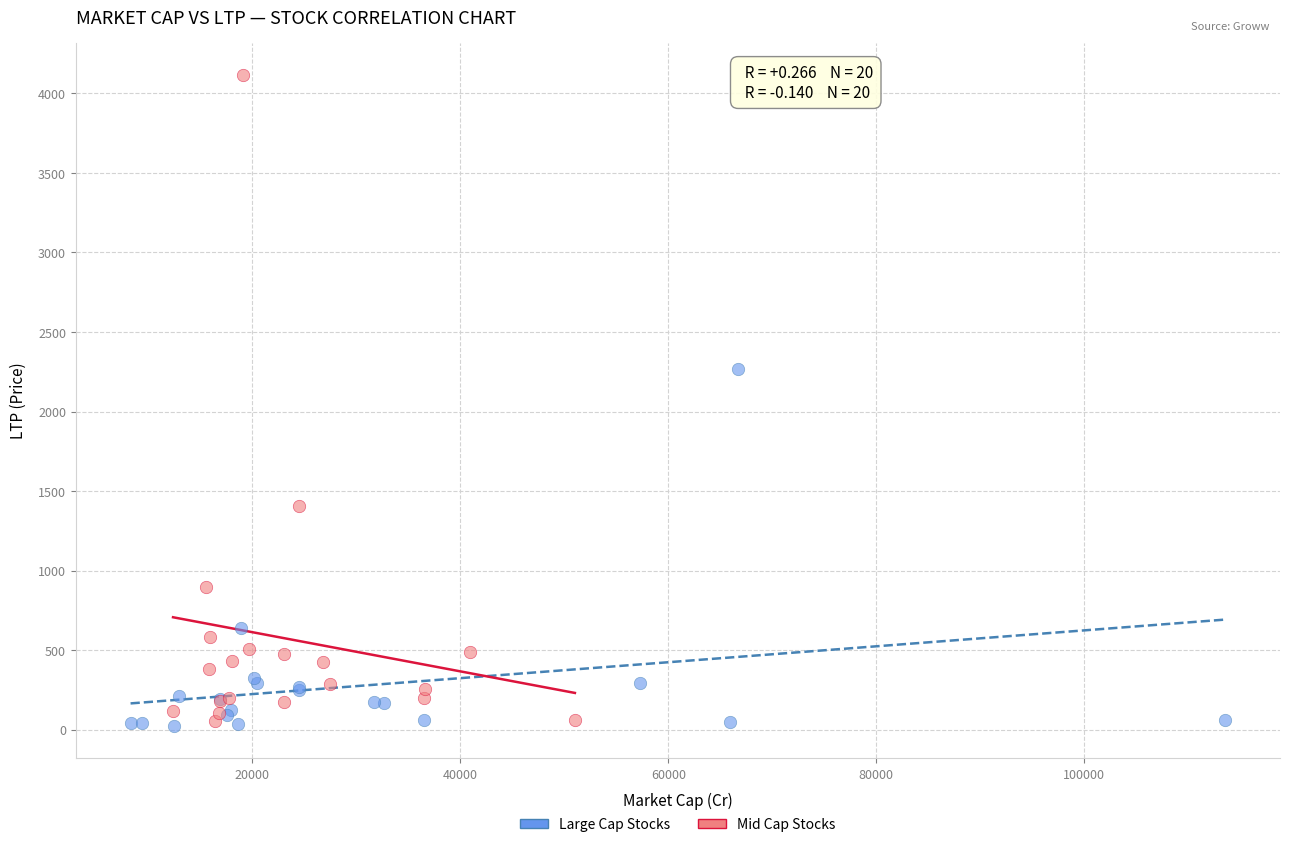

What are all the series names shown in the legend?

Large Cap Stocks, Mid Cap Stocks